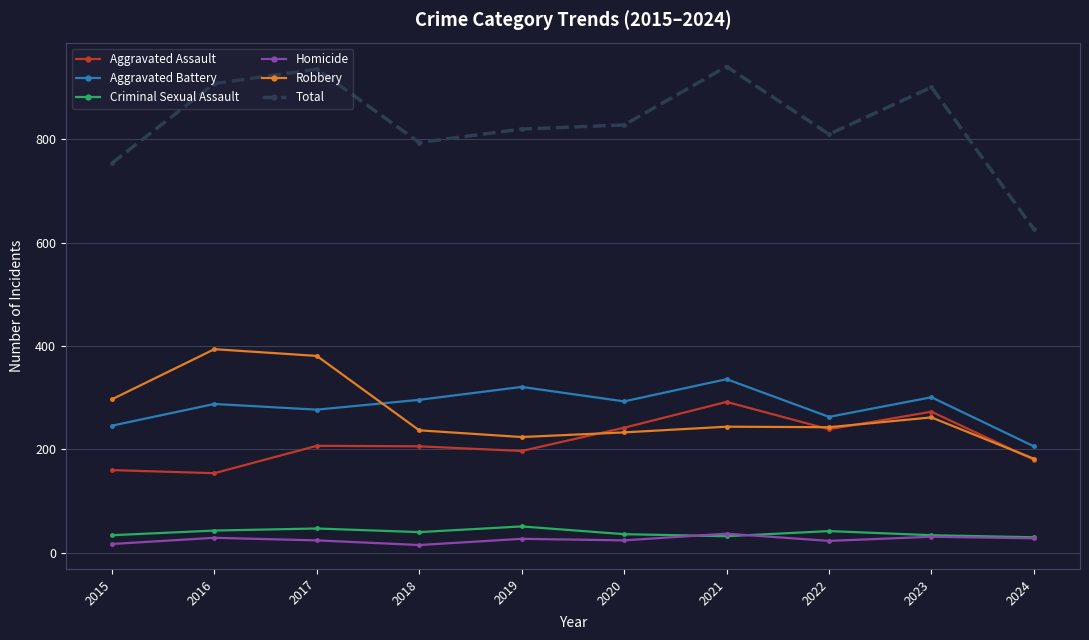

Which series has the largest total across all categories?

Total